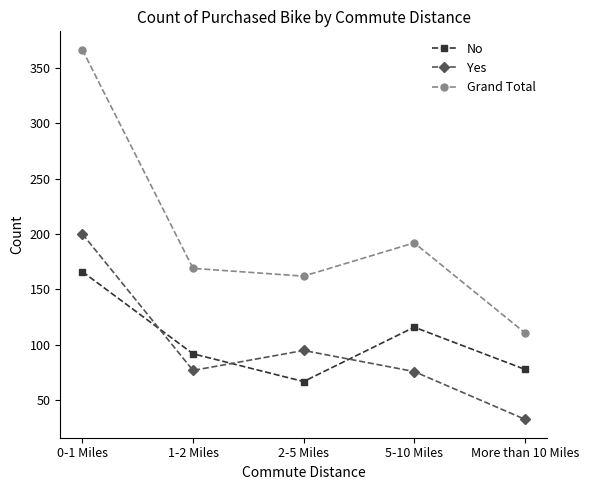

True or false: No and Grand Total cross at least once.

False